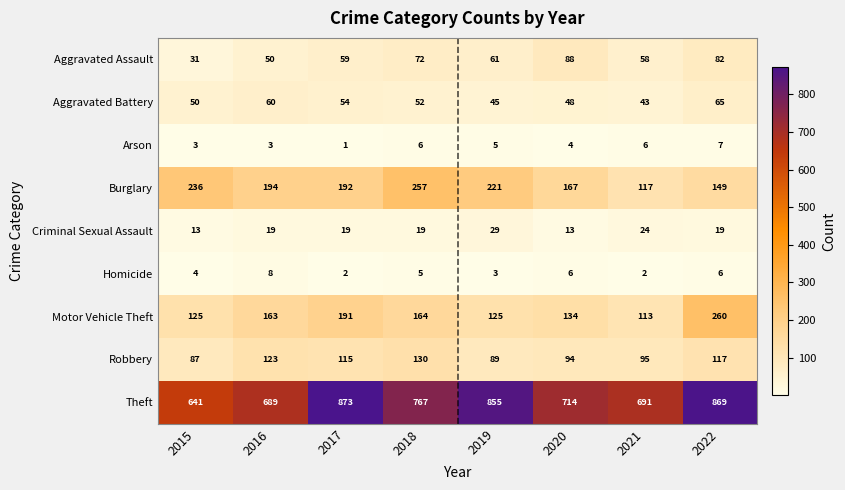

What is the greatest value displayed?

873